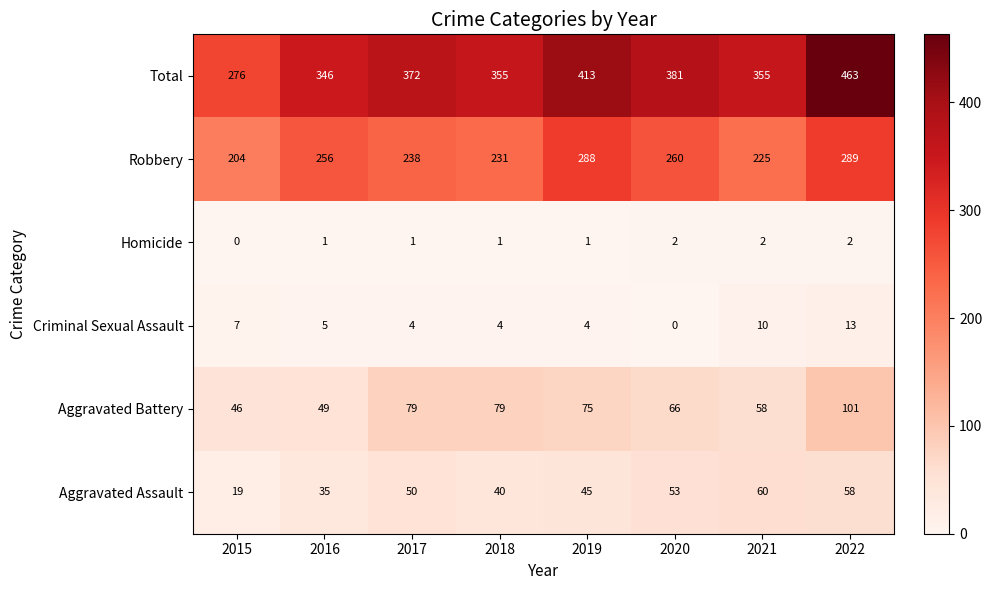

The Robbery series shows 238 at 2017. True or false?

True